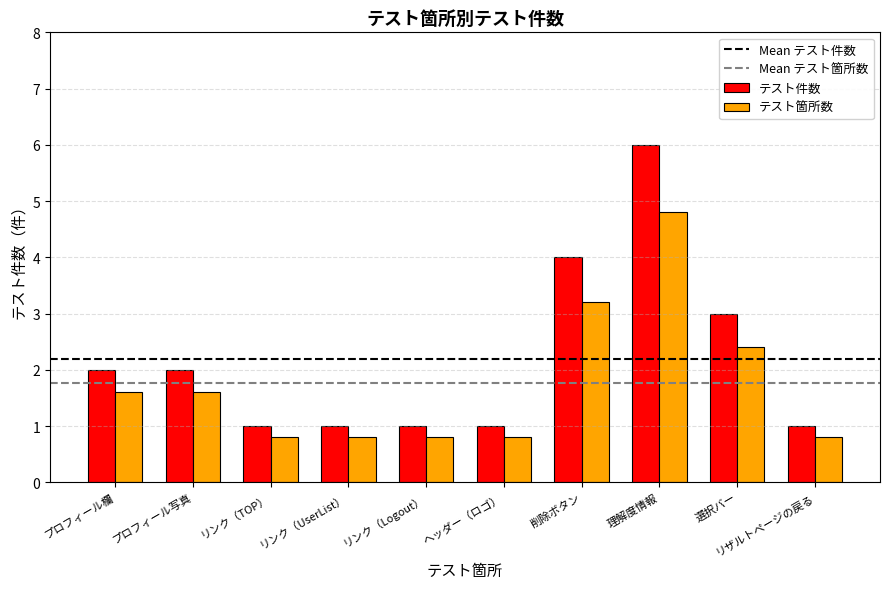

How many data points does each series have?

10